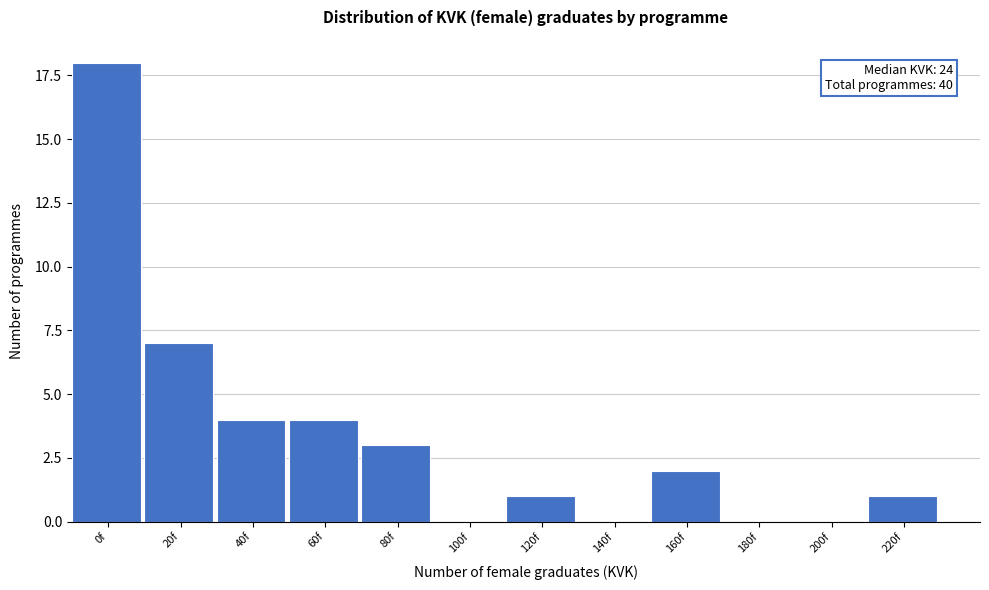

Reading left to right, transcribe all the data shown in this chart.

0f=18	20f=7	40f=4	60f=4	80f=3	100f=0	120f=1	140f=0	160f=2	180f=0	200f=0	220f=1